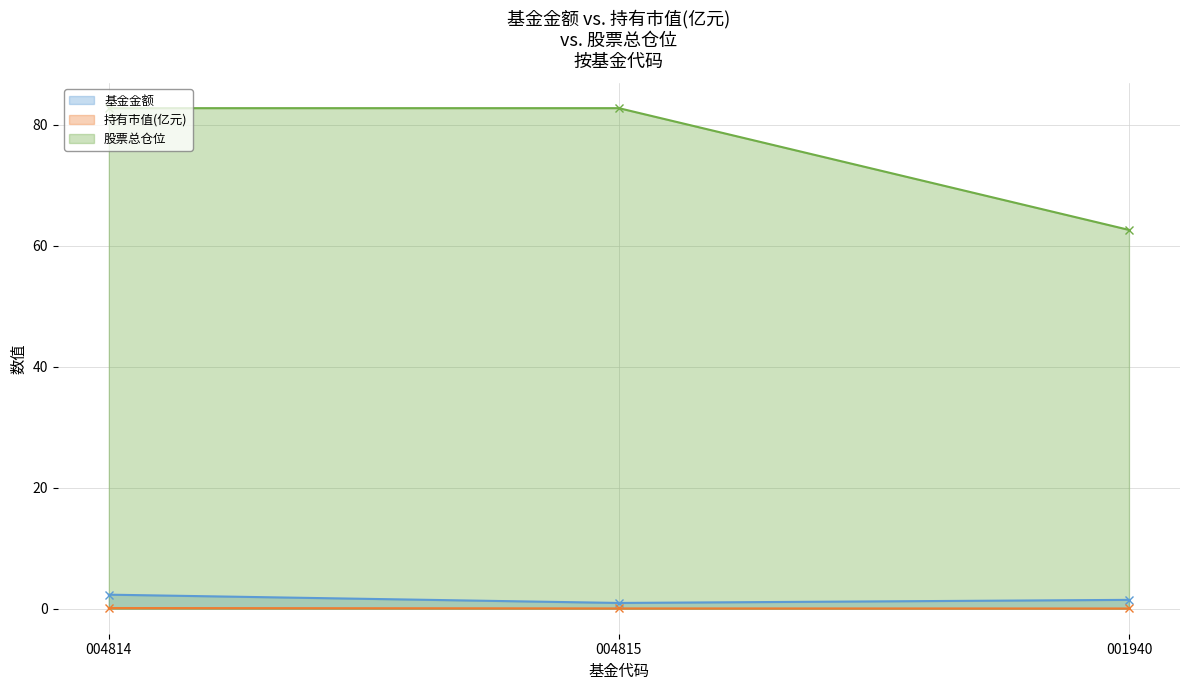

Which series changed the most between 004814 and 001940?

股票总仓位